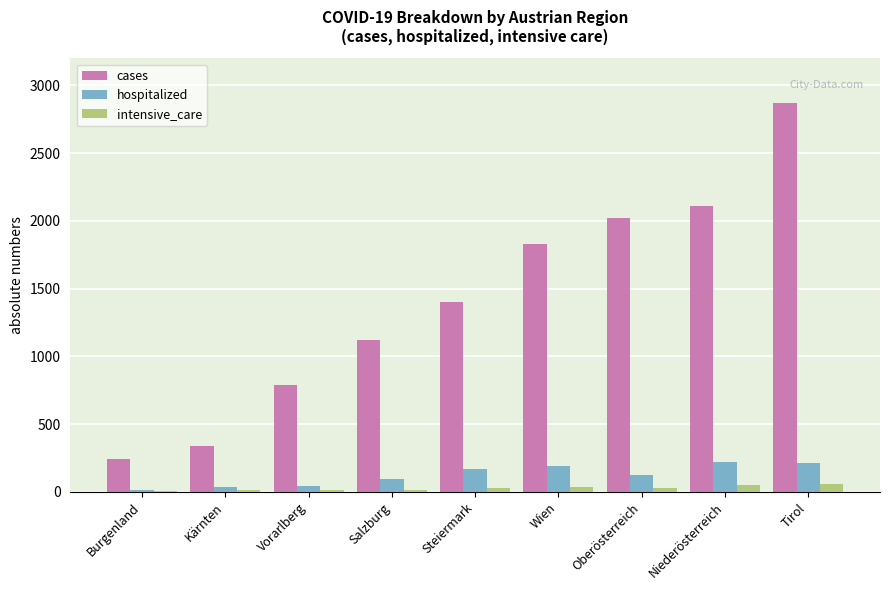

Which category has the highest value in the cases series?

Tirol